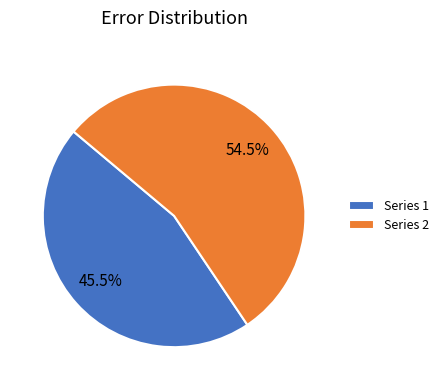

How much of the chart is everything except Series 2?

45.5%